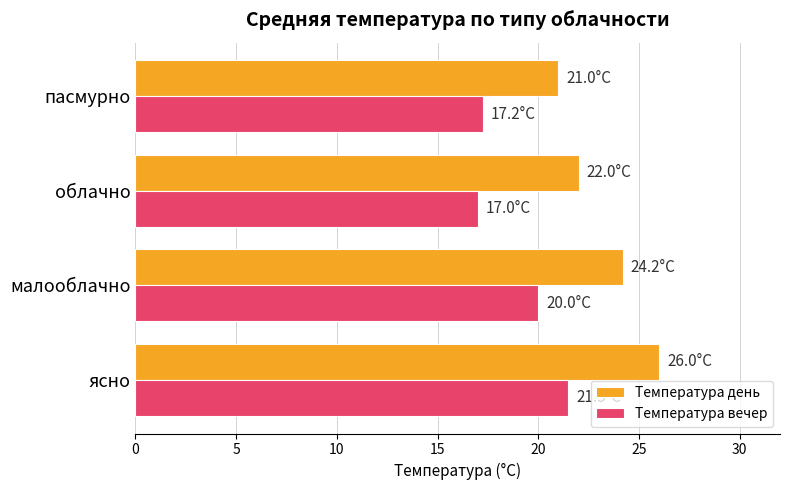

Is it true that Температура вечер equals 9.6 at ясно?

False